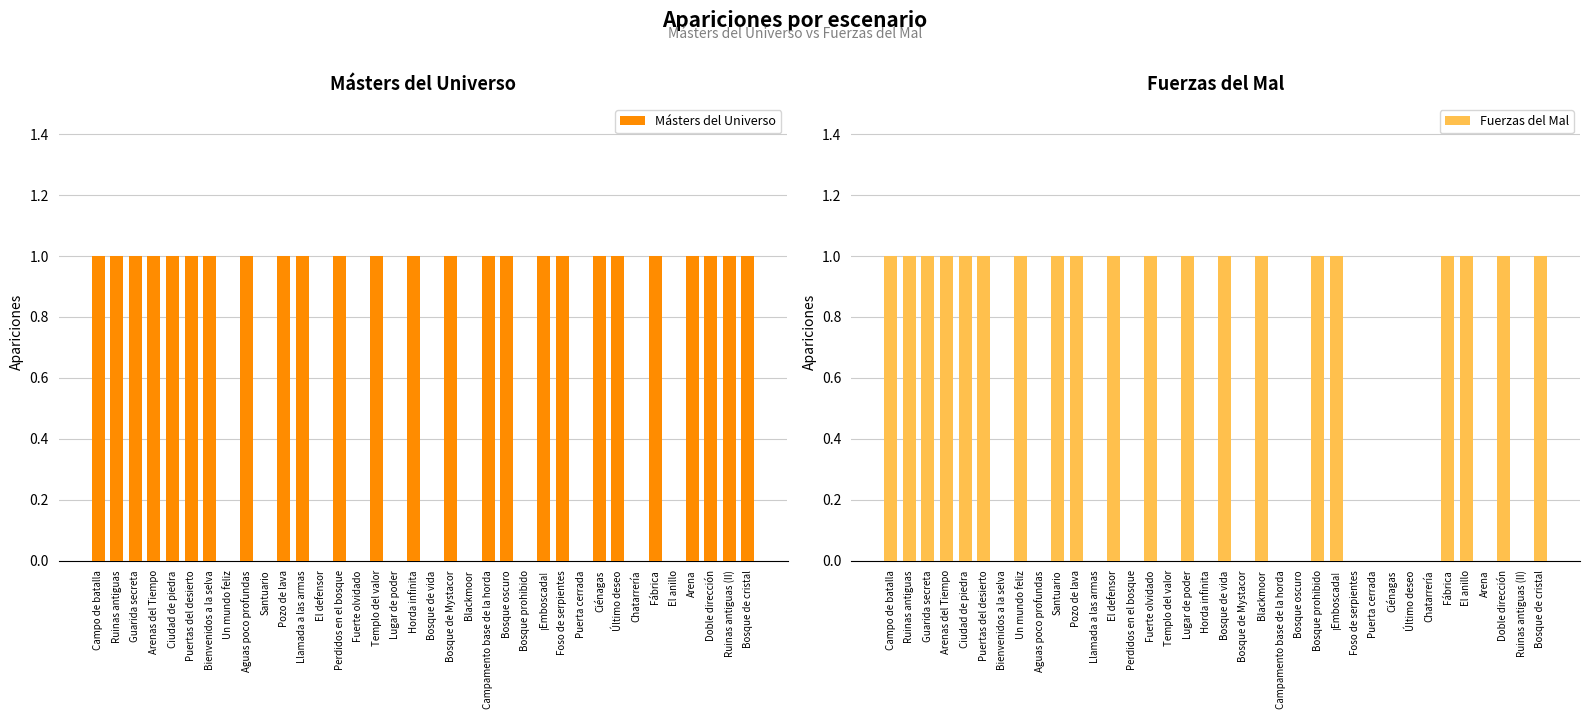

Which series has the largest total across all categories?

Másters del Universo